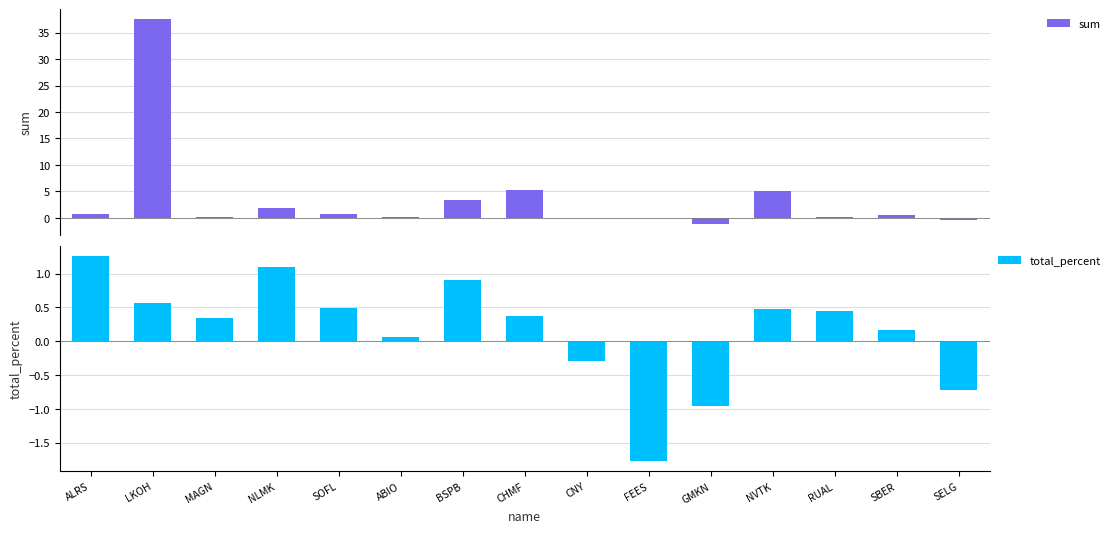

List the series in order of their peak value, highest first.

sum, total_percent